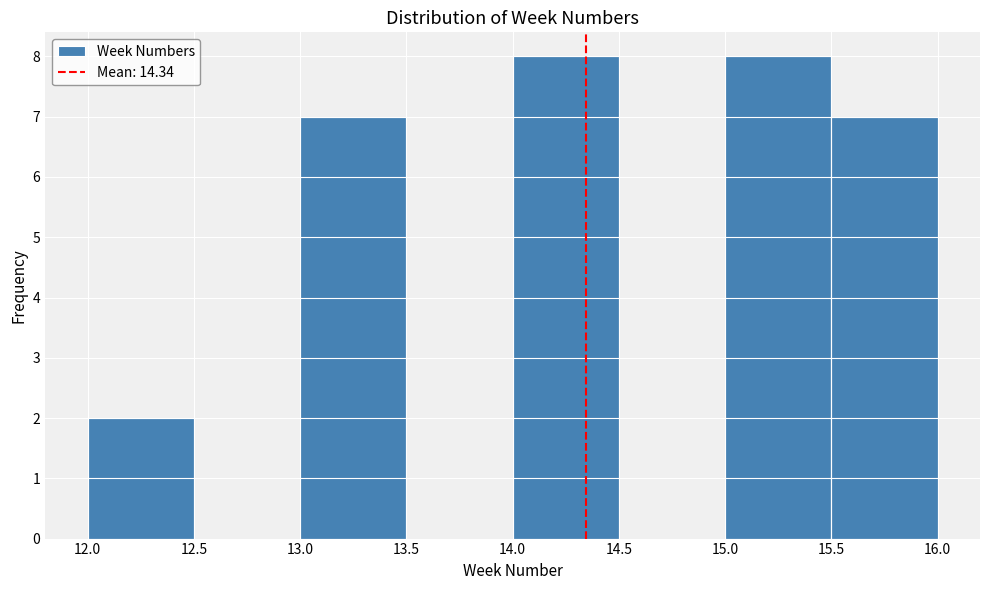

Reading left to right, transcribe this chart: for each bar, give the range it covers on the x-axis and its height. The values are not printed on the chart, so give them approximately, as read against the axis.

12.0 to 12.5: 2
12.5 to 13.0: 0
13.0 to 13.5: 7
13.5 to 14.0: 0
14.0 to 14.5: 8
14.5 to 15.0: 0
15.0 to 15.5: 8
15.5 to 16.0: 7